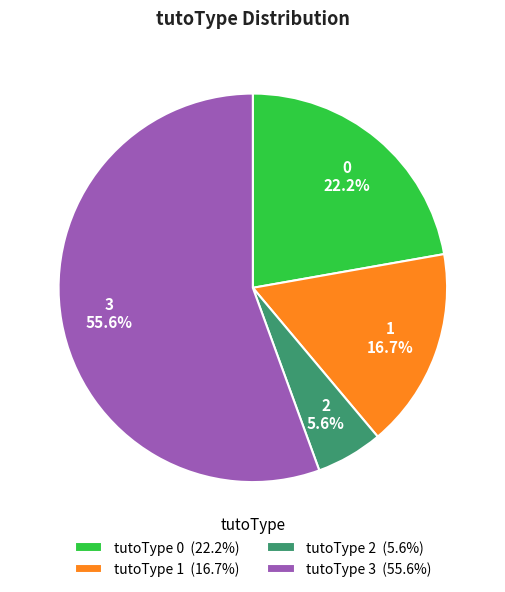

How much of the chart is everything except 0?

77.8%